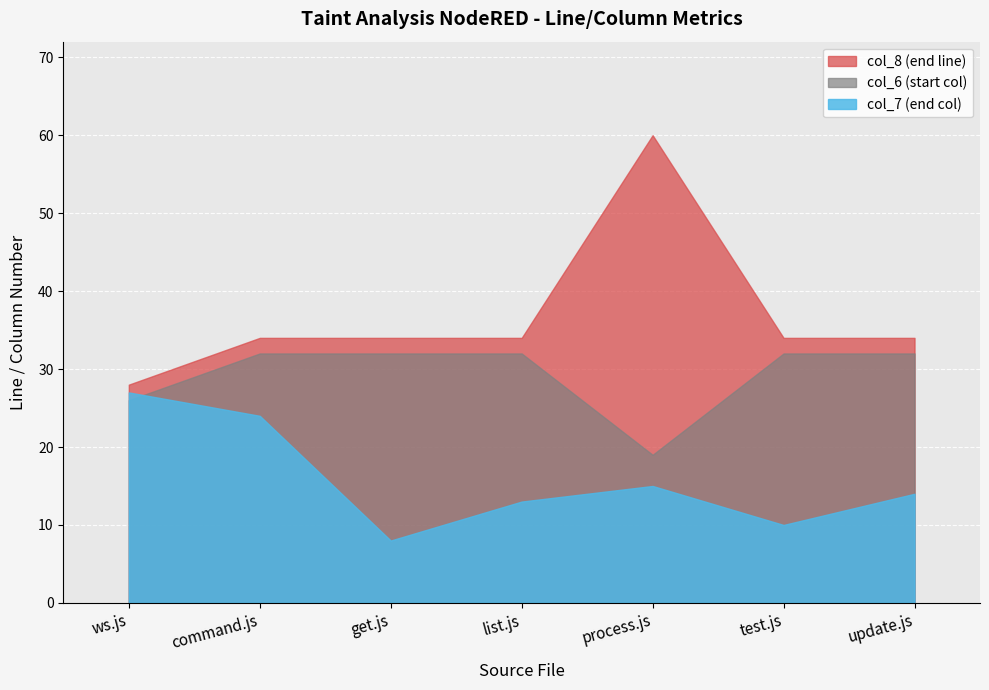

What is the value of the col_7 point at the 5th from the left?

15